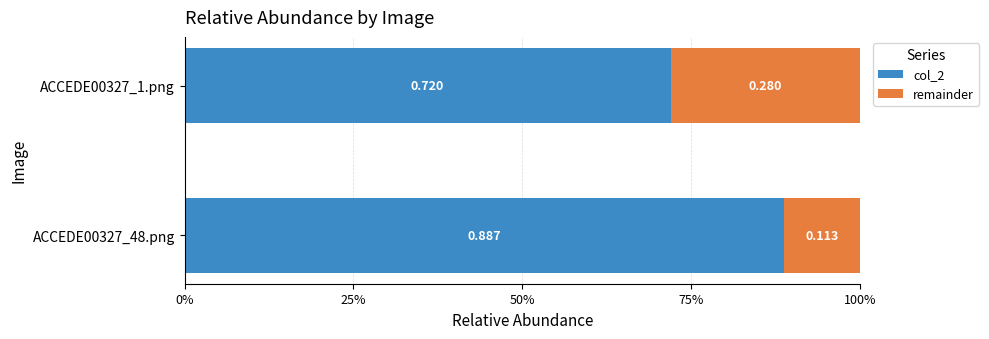

What is the average value of the remainder series?

0.2